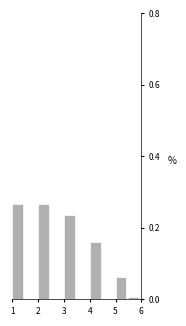

Reading left to right, list every bar in this chart as the range it spans on the x-axis followed by its height. The values are not printed on the chart, so give them approximately, as read against the axis.

1.0 to 1.5: 0.26
1.5 to 2.0: 0
2.0 to 2.5: 0.26
2.5 to 3.0: 0
3.0 to 3.5: 0.24
3.5 to 4.0: 0
4.0 to 4.5: 0.16
4.5 to 5.0: 0
5.0 to 5.5: 0.06
5.5 to 6.0: under 0.02